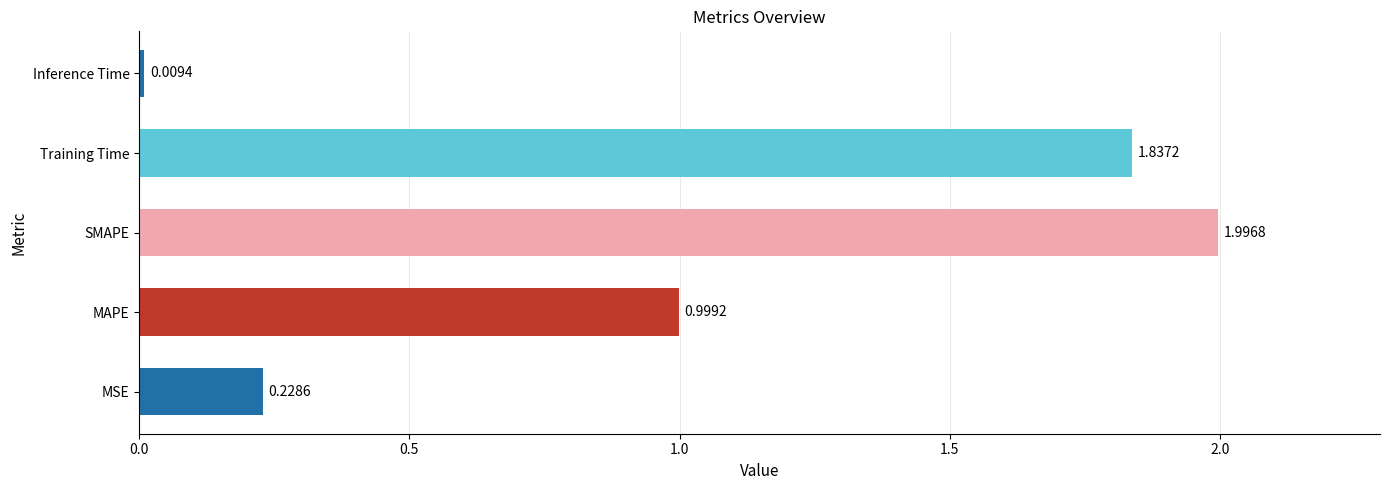

What is the difference between the values at Training Time and MSE?

1.6